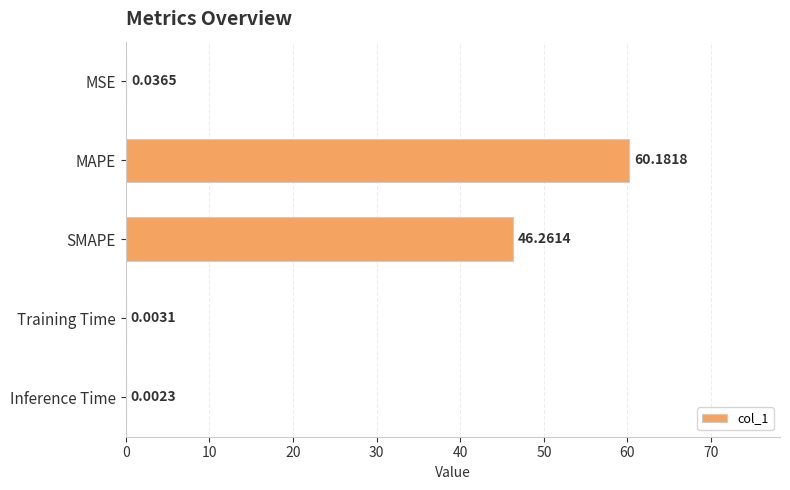

Does the chart contain stacked bars?

No